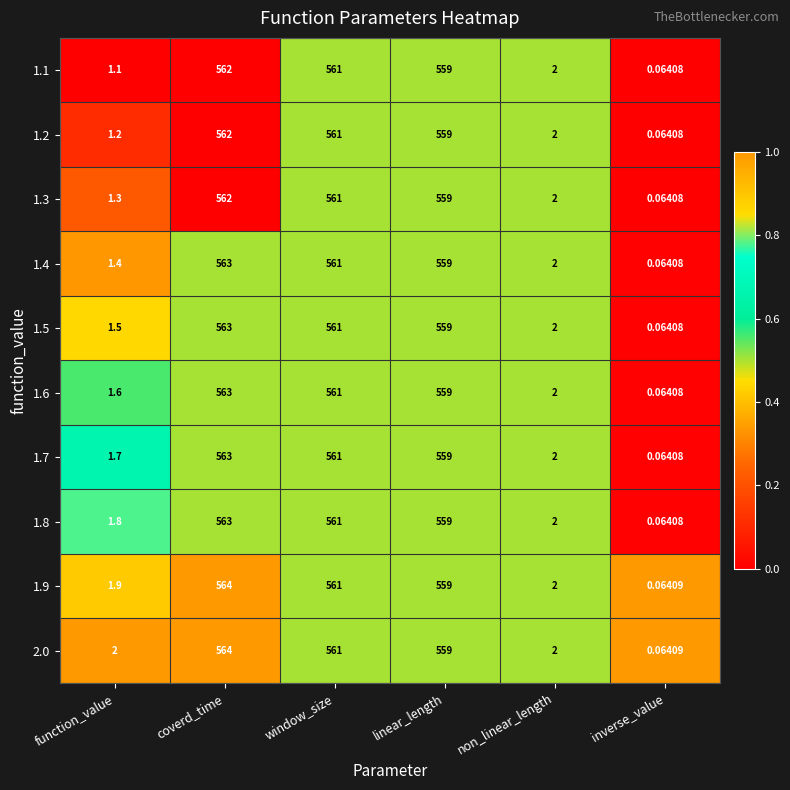

List the labels in order of 1.6 value, largest first.

coverd_time, window_size, linear_length, non_linear_length, function_value, inverse_value